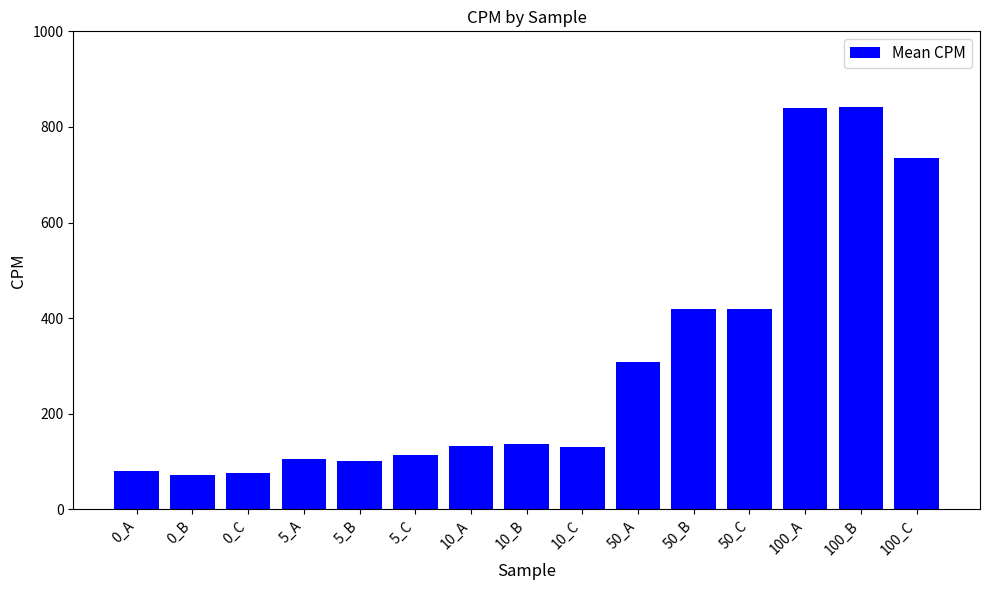

At which label is the value closest to 456?

50_B